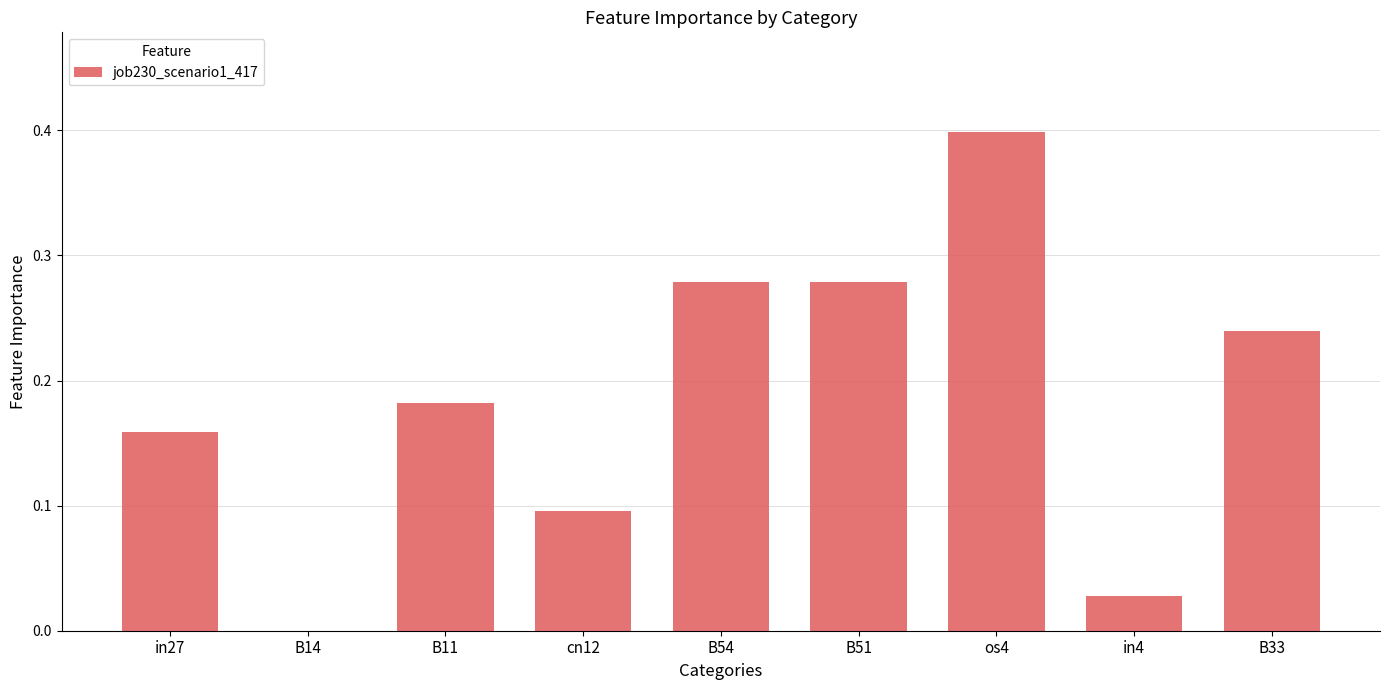

Does the chart contain stacked bars?

No